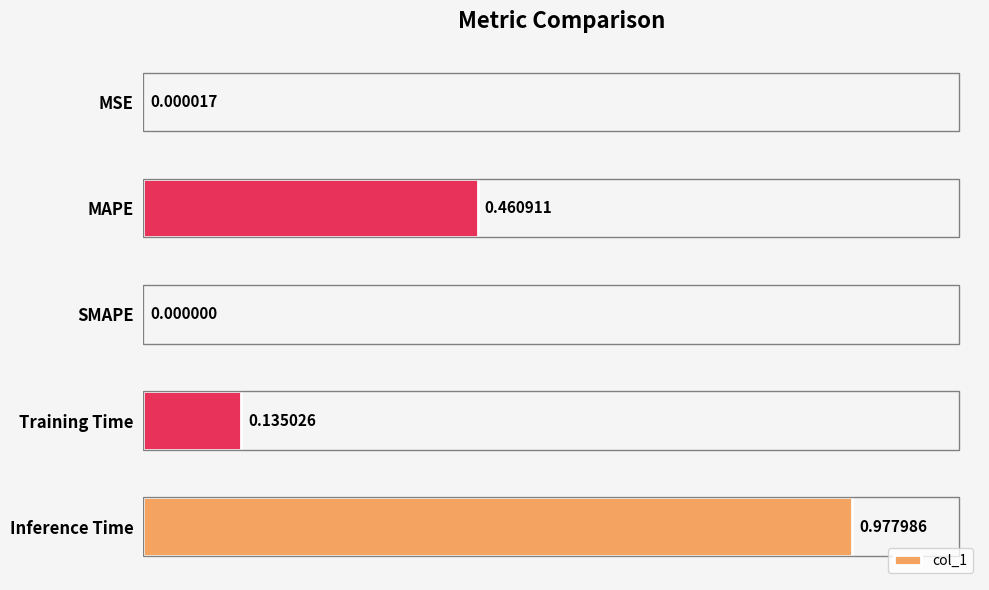

Are the bars horizontal?

Yes